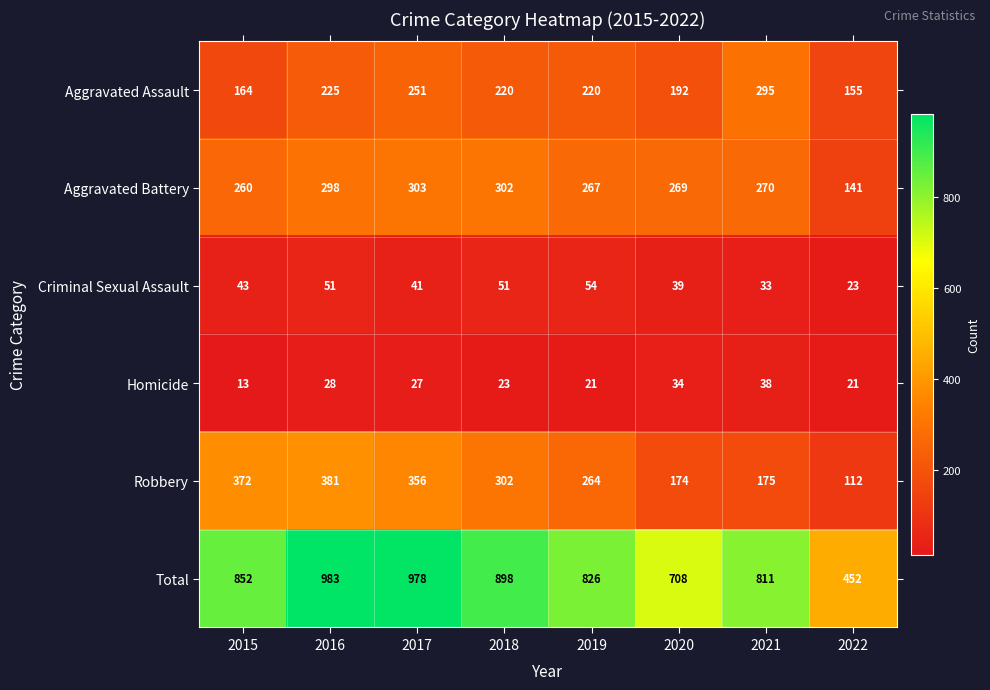

Count the number of data series in this chart.

6